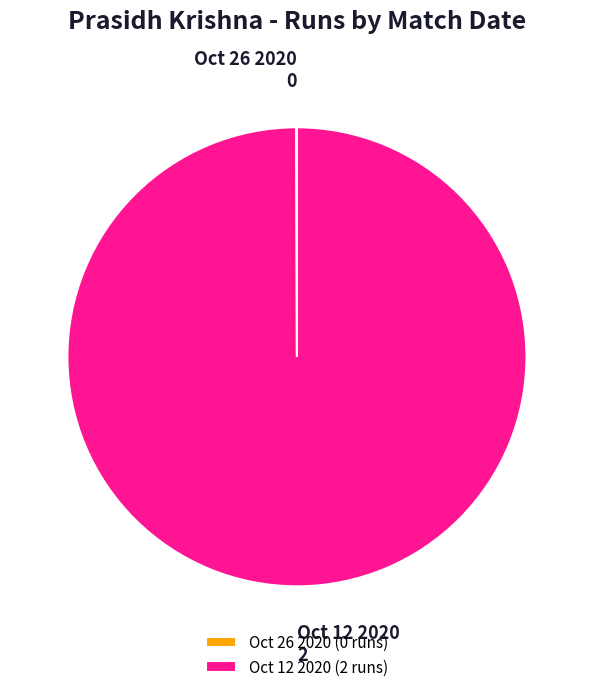

Does Oct 12 2020 (2 runs) represent more than half of the total?

Yes